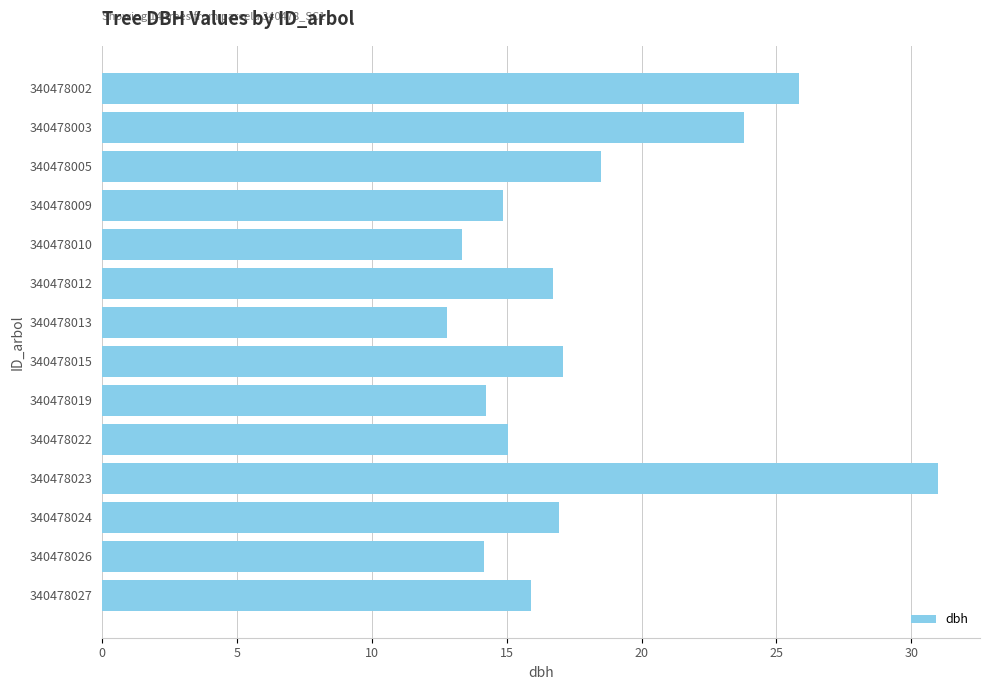

Count the number of categories in the chart.

14